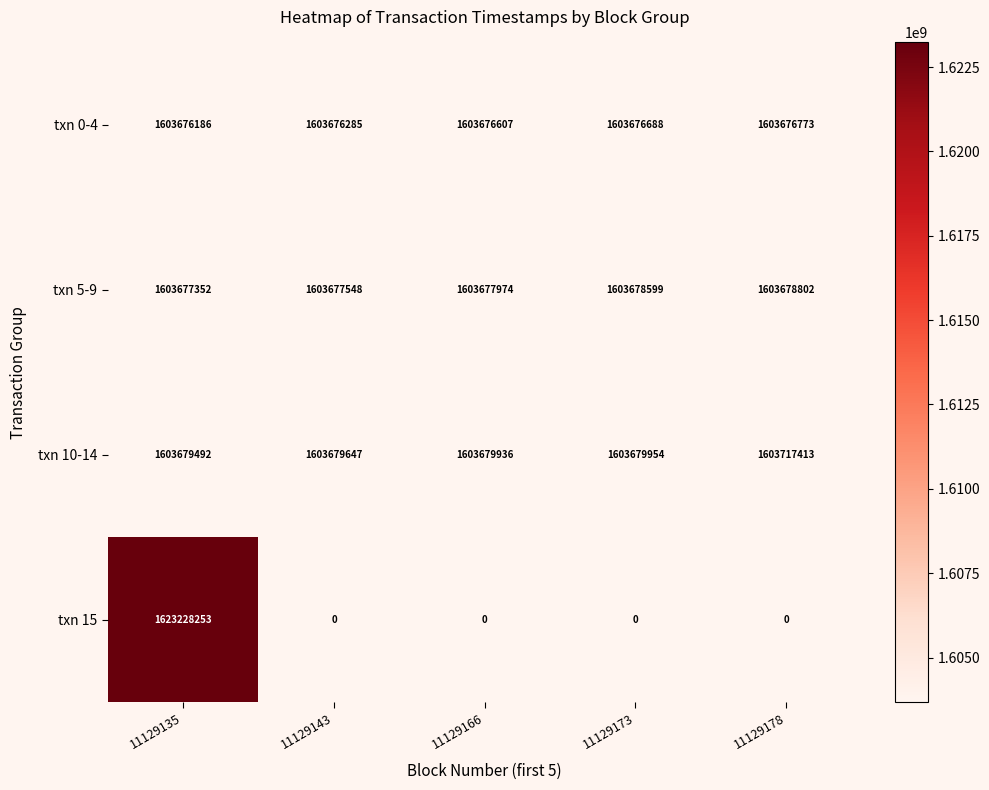

How many data points does each series have?

5